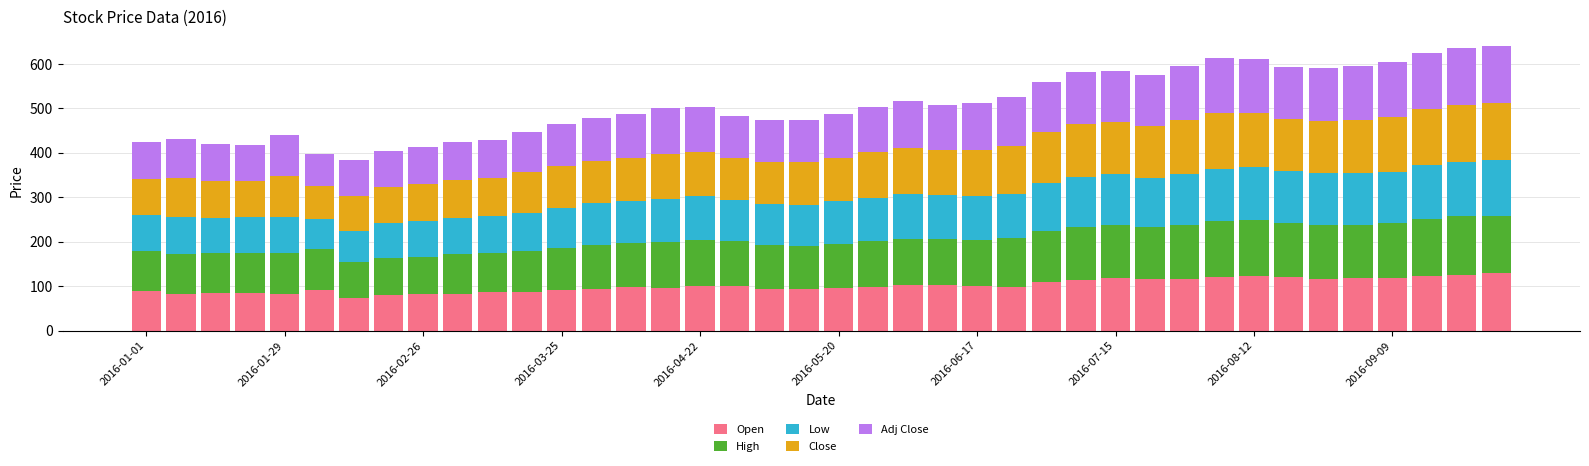

What is the highest value of the Open series?

128.6